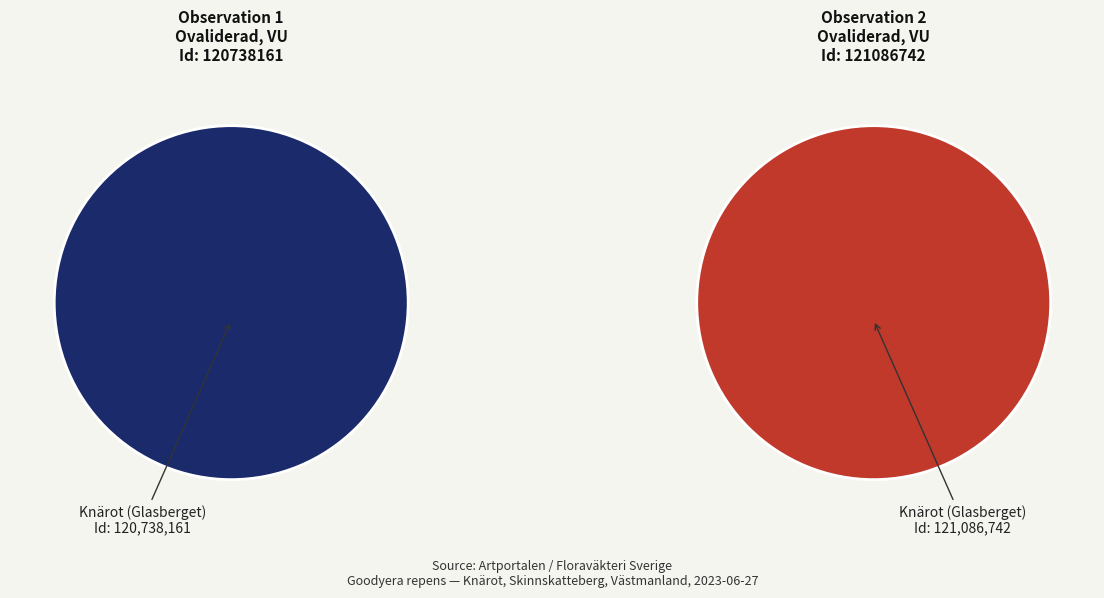

Is the sum of Knärot (Glasberget, knärot) and Knärot (Glasberget, Godkärra) greater than half?

Yes